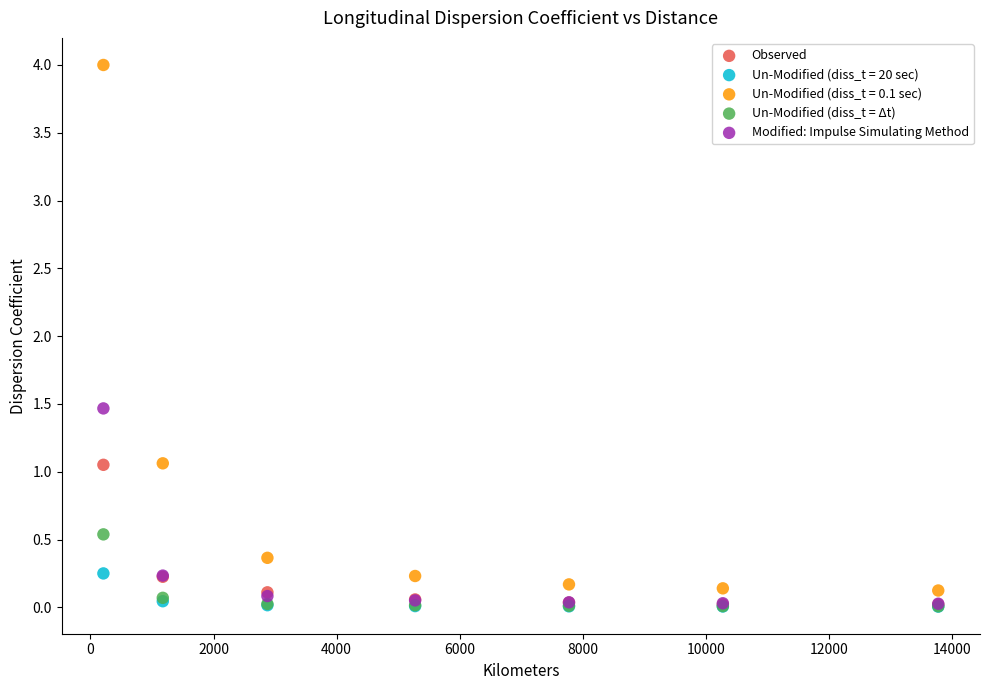

Across all series, what Y value is closest to 2?

1.5